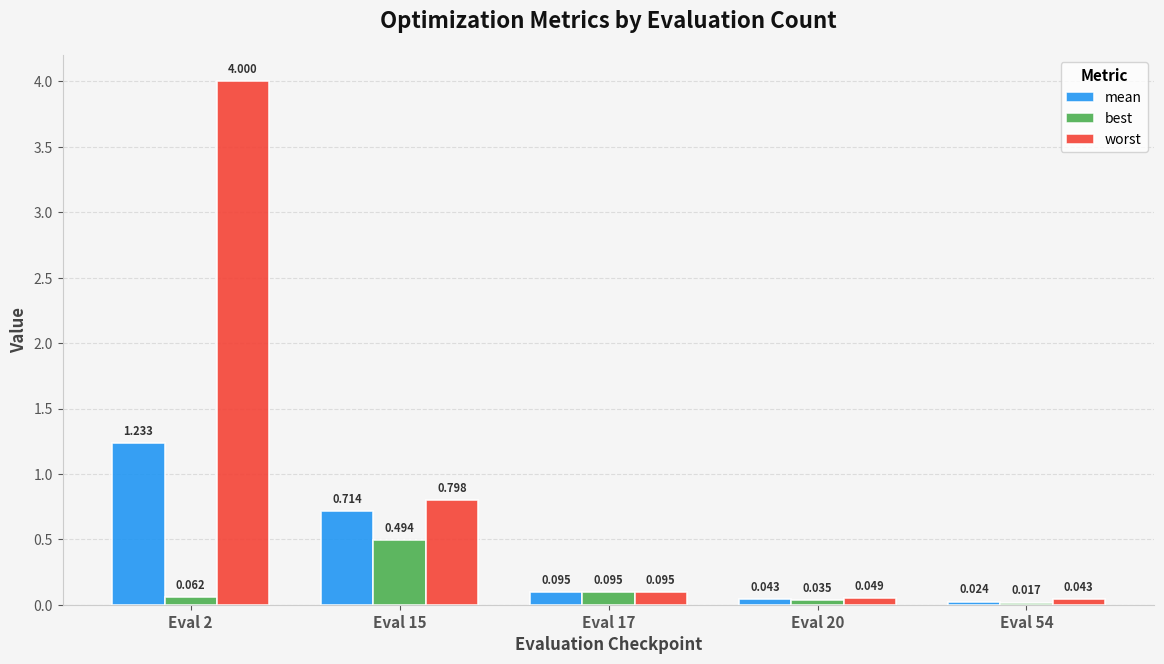

What are all the series names shown in the legend?

mean, best, worst